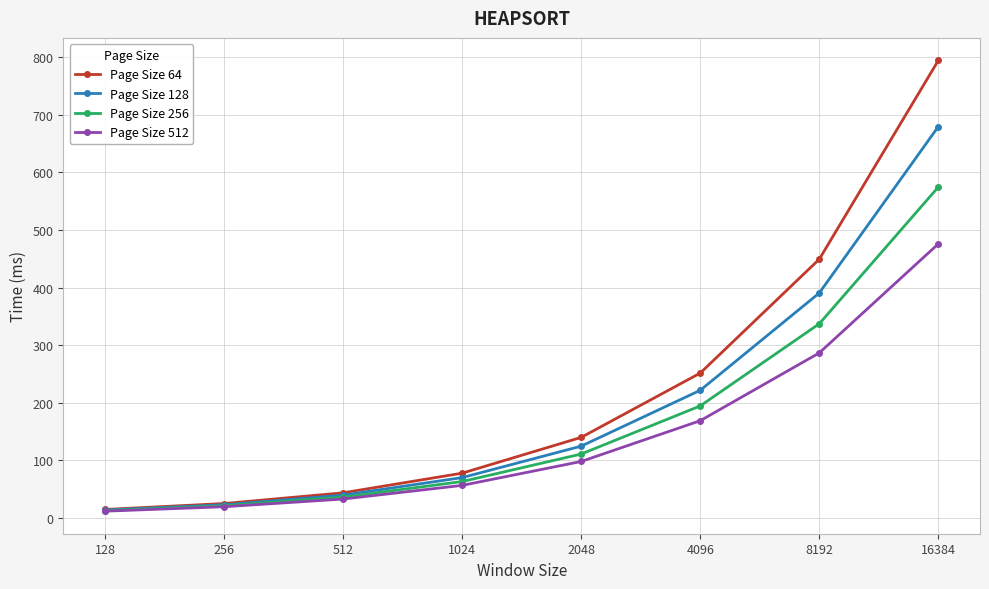

True or false: Page Size 256 has more than 1 interior local peaks.

False